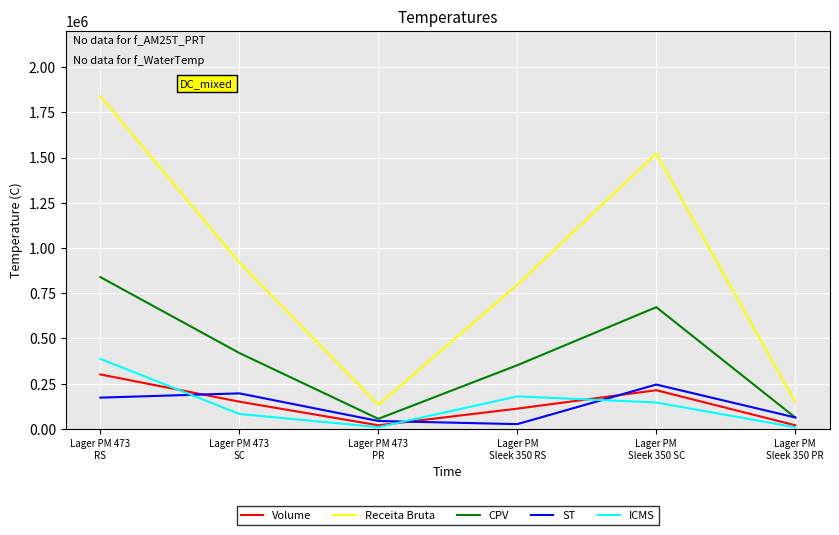

In ICMS, how many points are lower than both neighbors (excluding endpoints)?

1